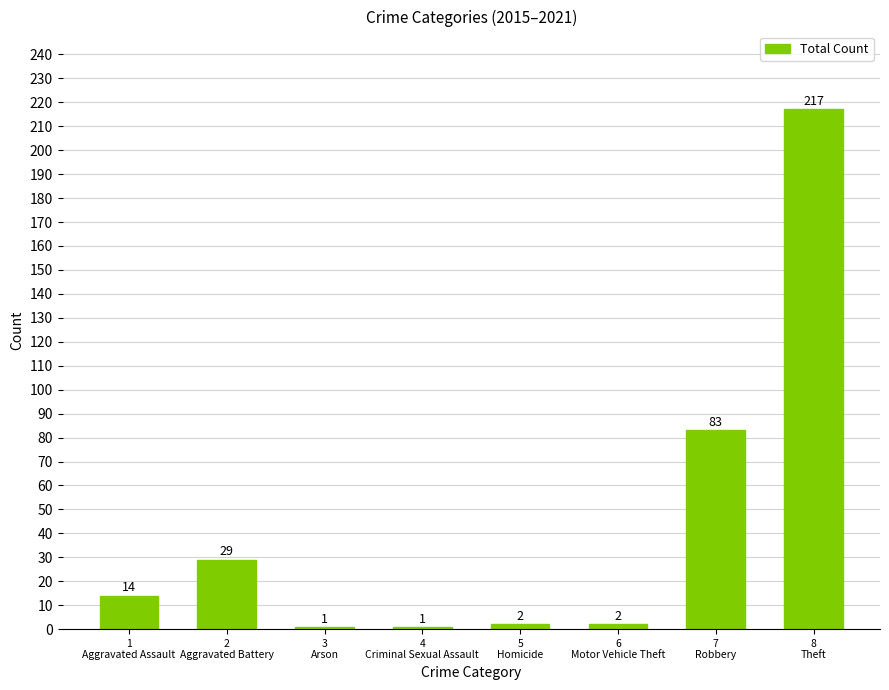

How many bars are there in total?

8